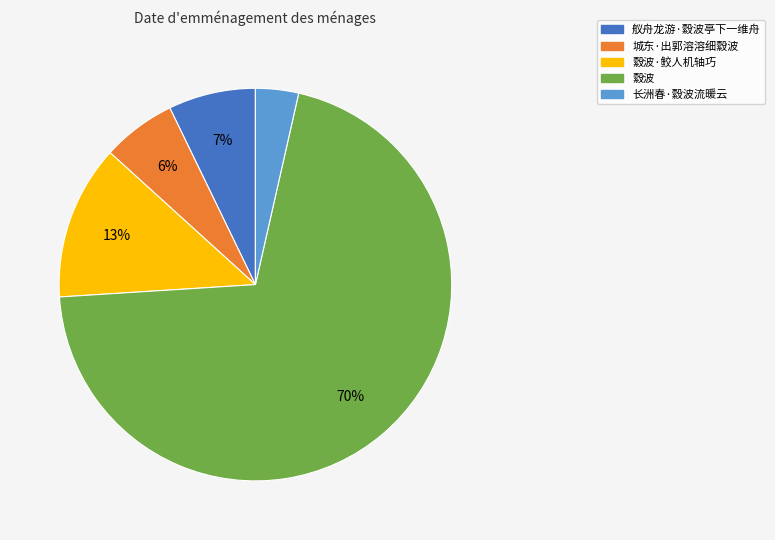

Does any single category account for the majority?

Yes